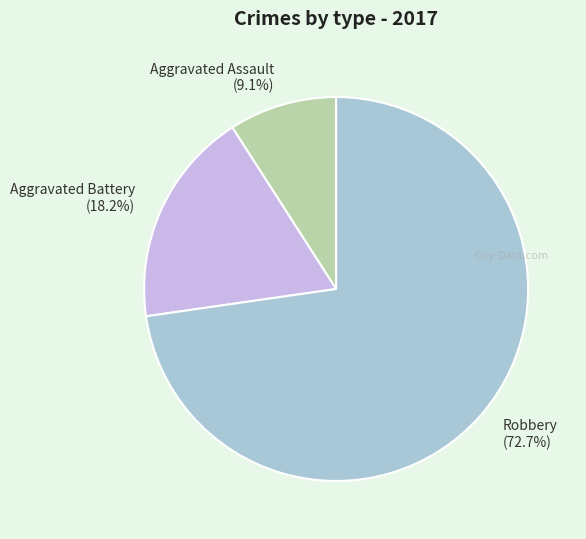

To the nearest percent, what is the combined percentage of Robbery and Aggravated Assault?

82%